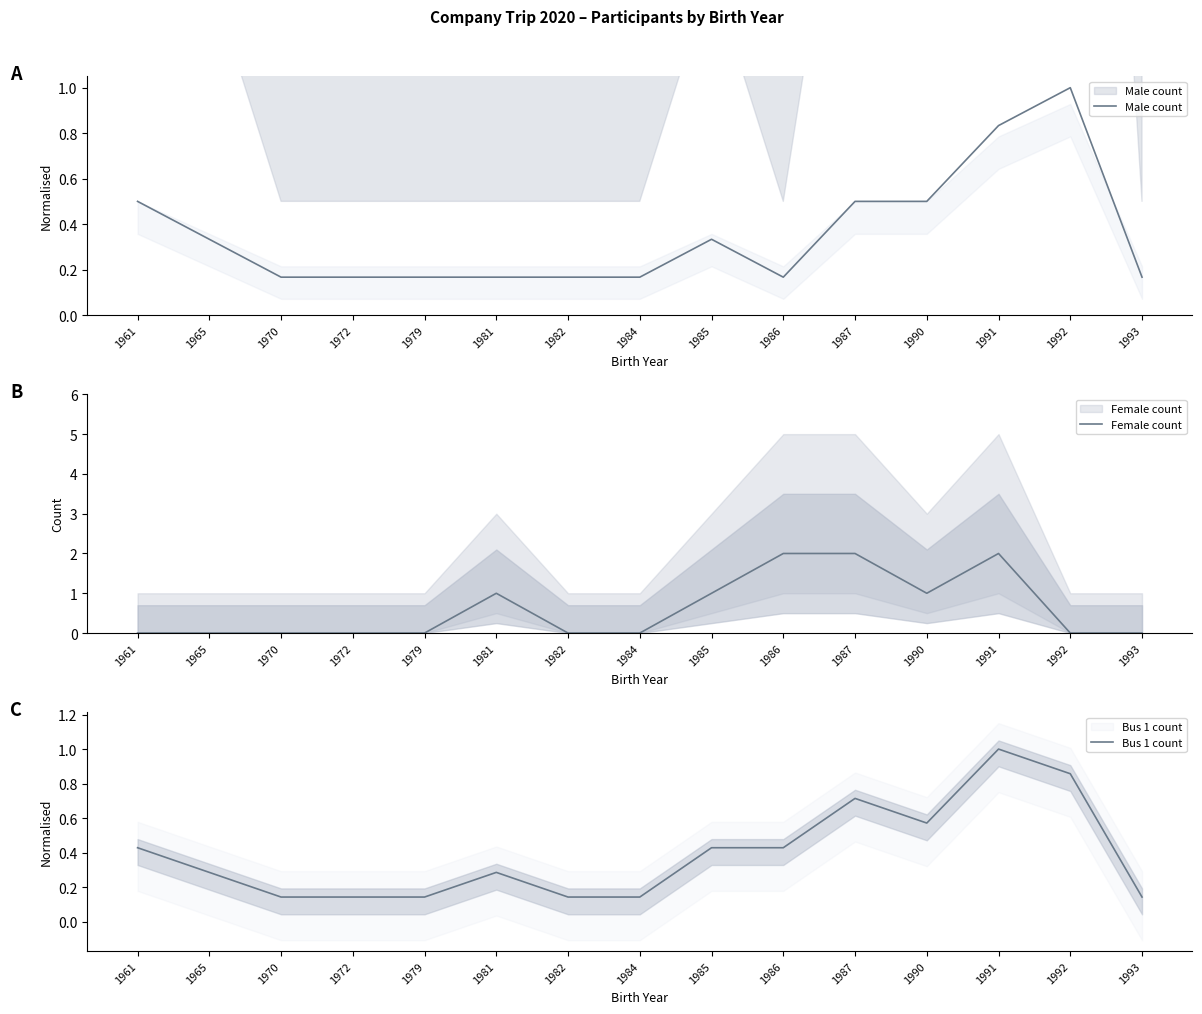

At which category does Male count reach its first local peak?

1985